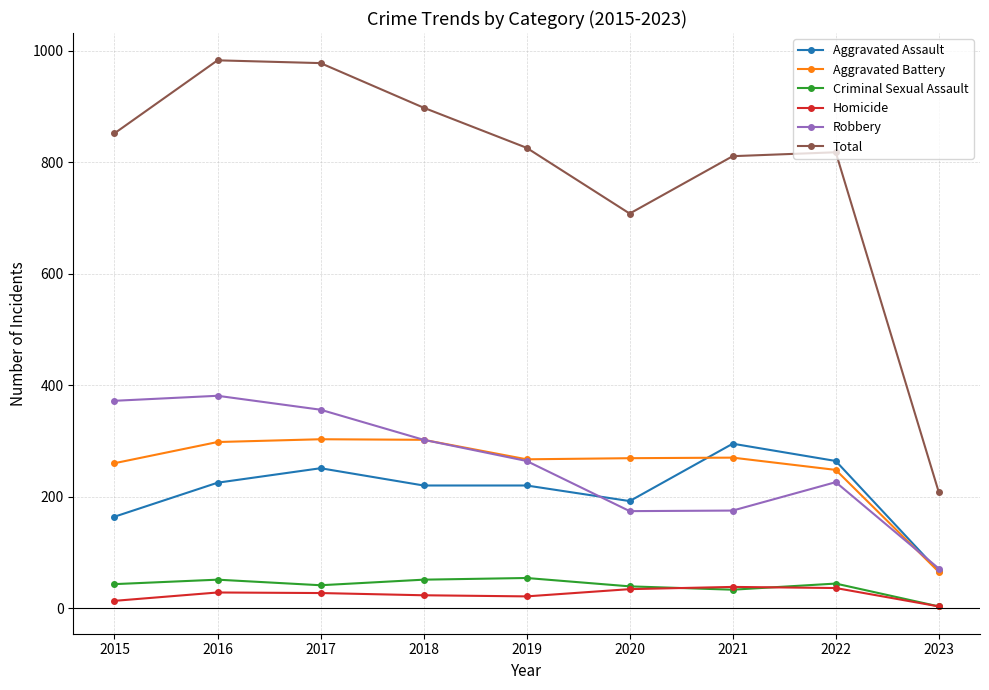

True or false: Criminal Sexual Assault and Aggravated Battery cross at least once.

False